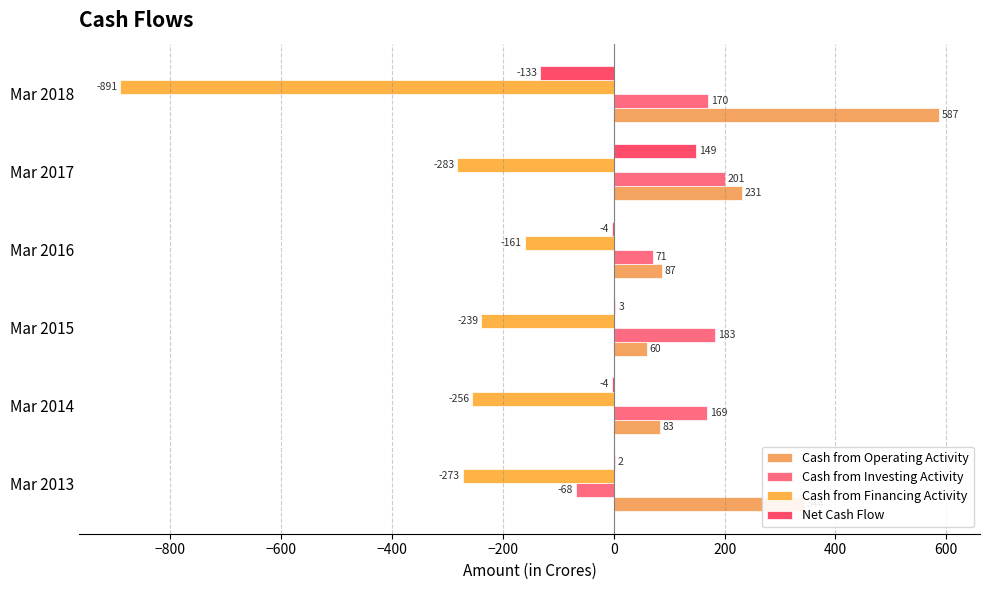

Count the number of categories in the chart.

6